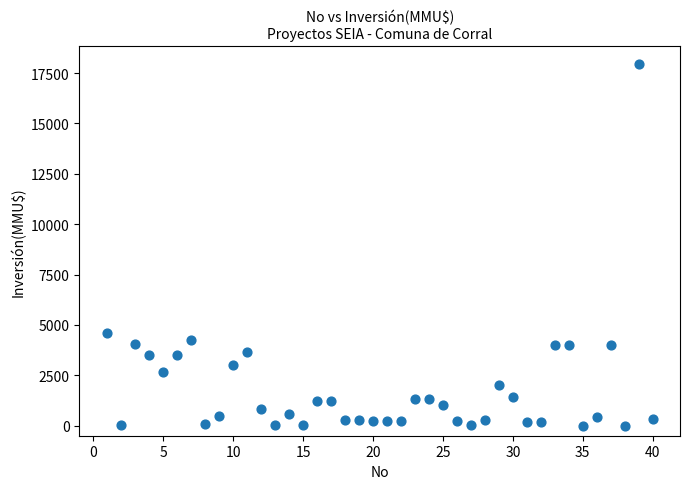

What Y value in the scatter plot is closest to 8975?

4600